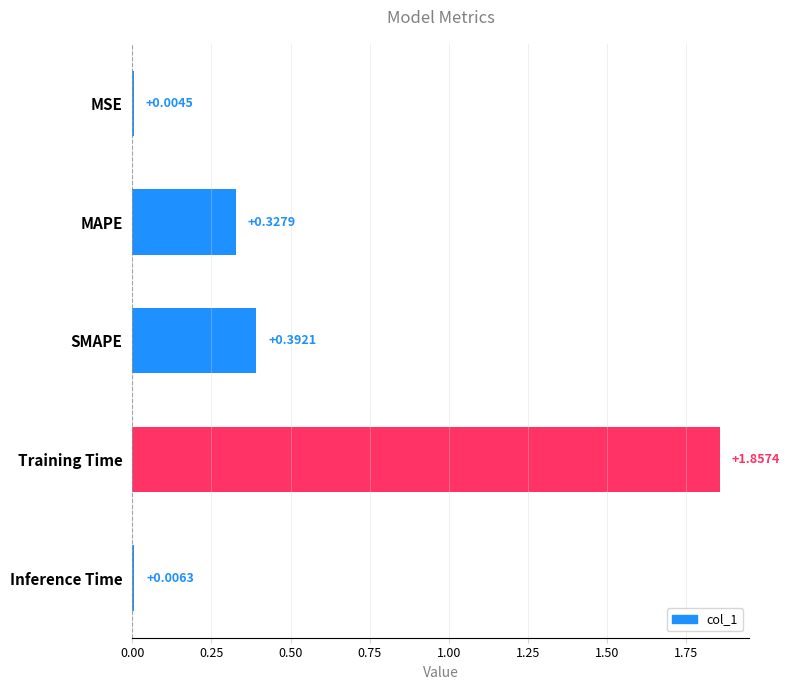

Which label corresponds to the largest value in the chart?

Training Time